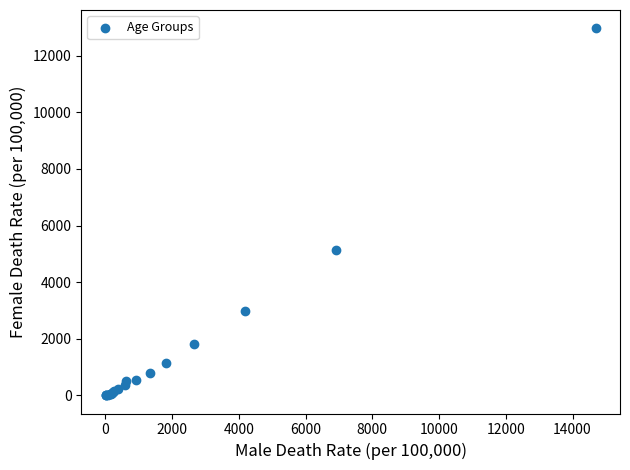

What Y value in the scatter plot is closest to 6488?

5123.9